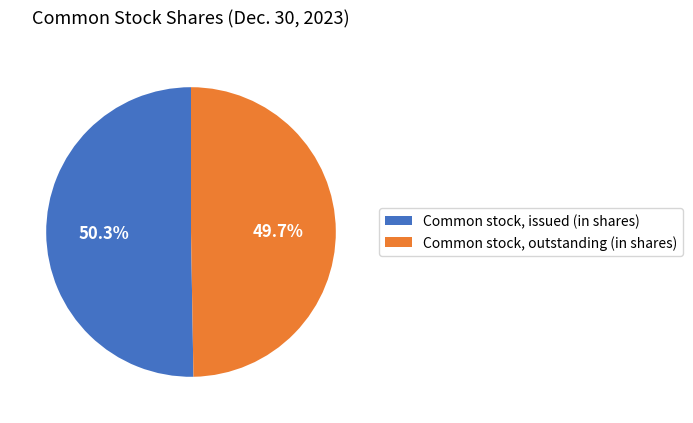

What is the smallest slice in the pie chart?

Common stock, outstanding (in shares)